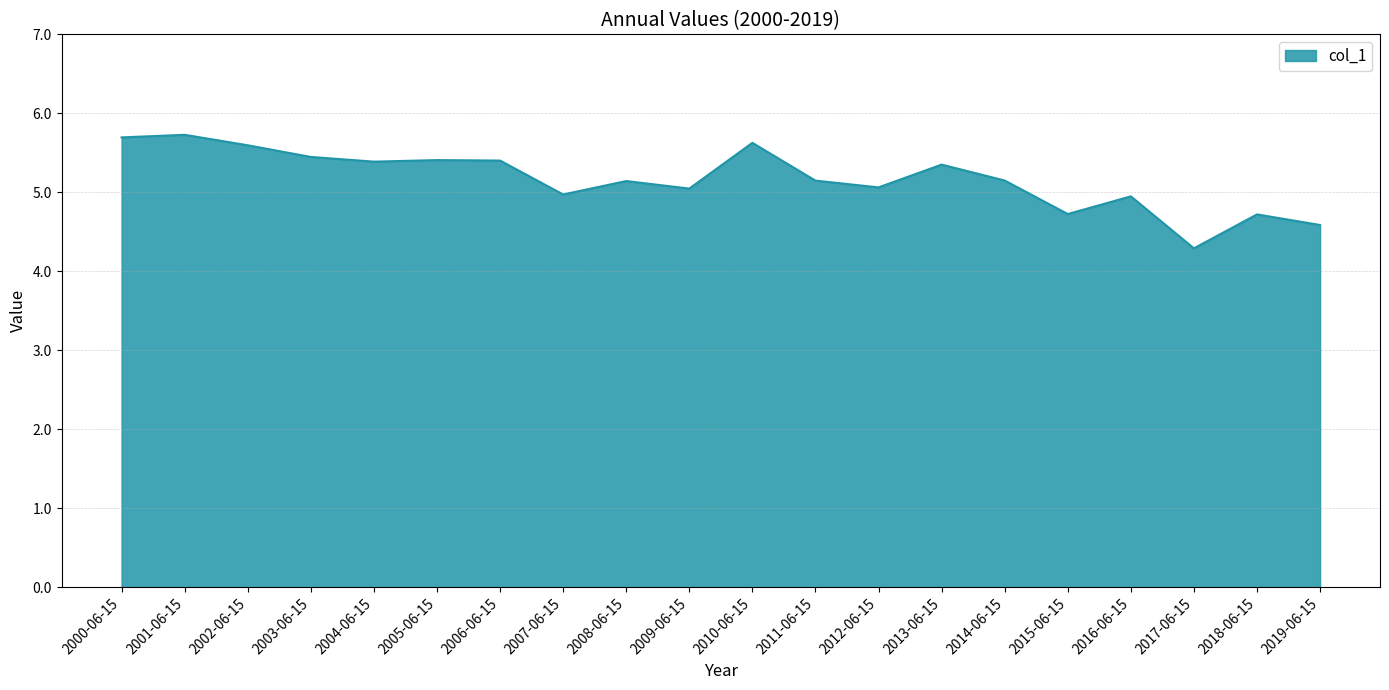

What is the change in value from 2005-06-15 to 2009-06-15?

-0.4